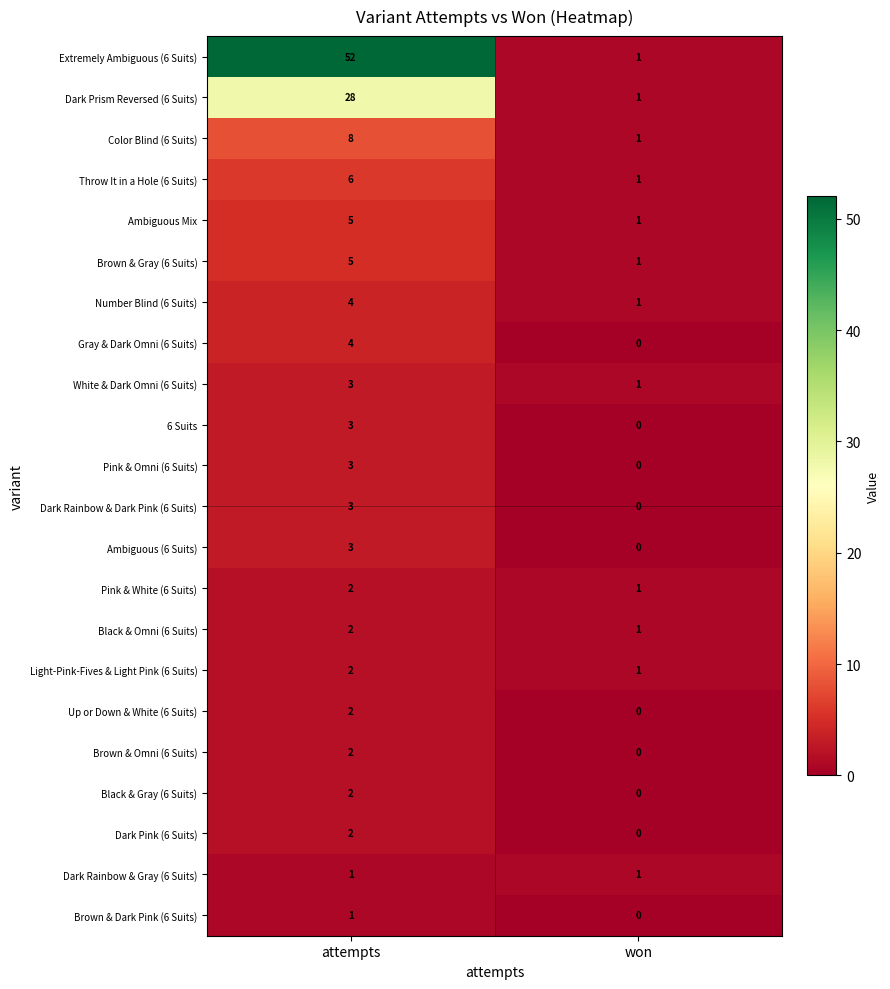

True or false: Up or Down & White (6 Suits) has a value of 0 at won.

True